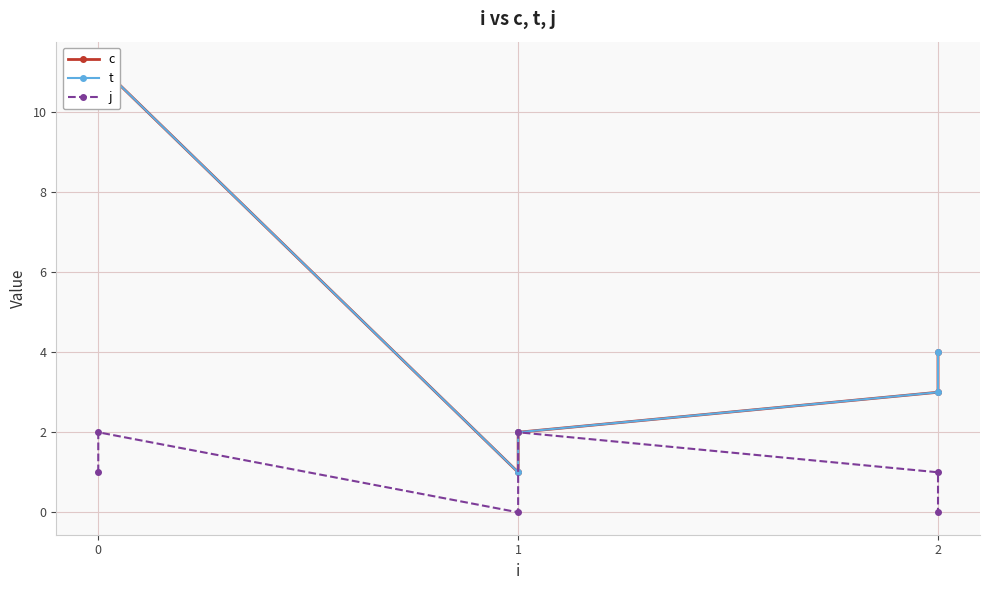

Reading right to left, list all the values displayed in this chart.

c: 4.0	3.0	2.0	1.0	11.2	10.2
t: 4.0	3.0	2.0	1.0	11.2	10.2
j: 0.0	1.0	2.0	0.0	2.0	1.0